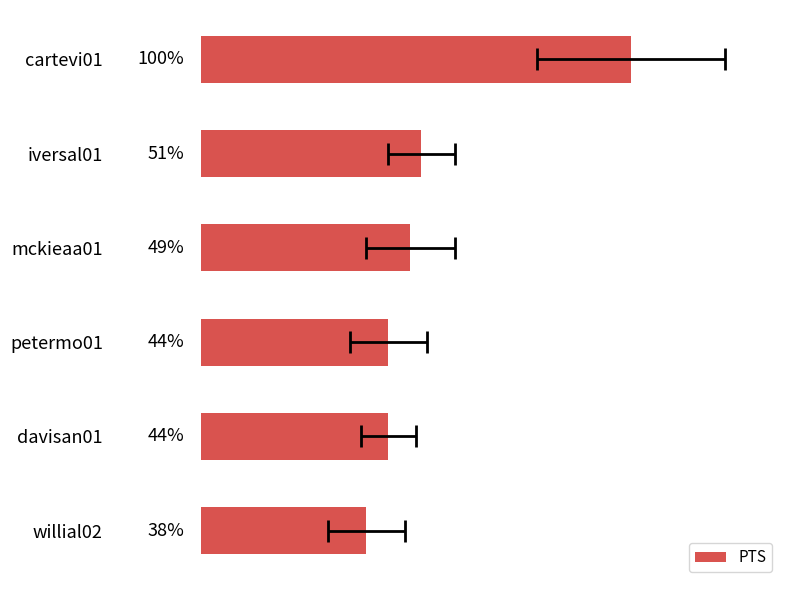

What is the difference between the values at iversal01 and davisan01?

3